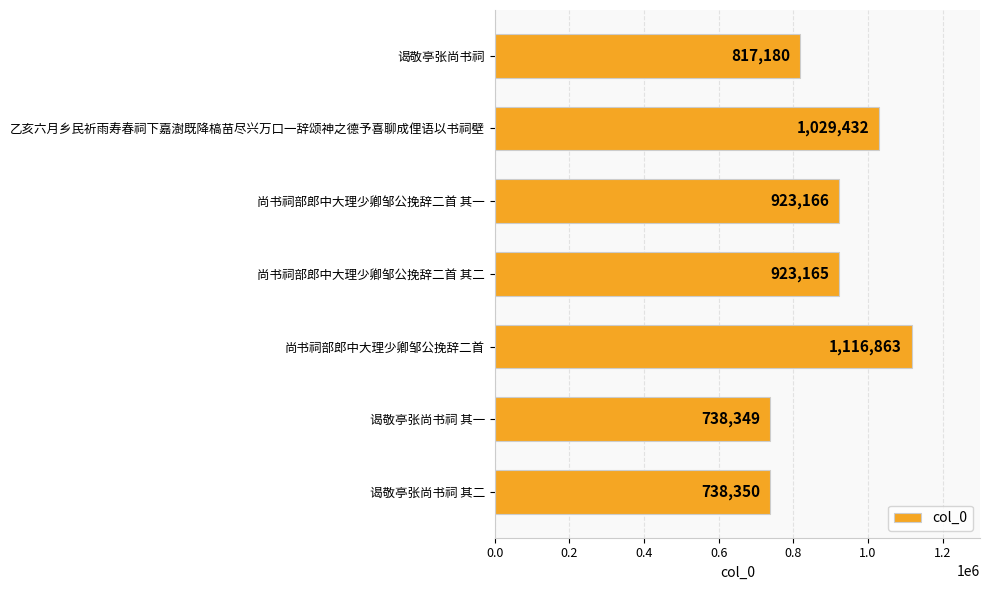

At which label is the value closest to 927606?

尚书祠部郎中大理少卿邹公挽辞二首 其一